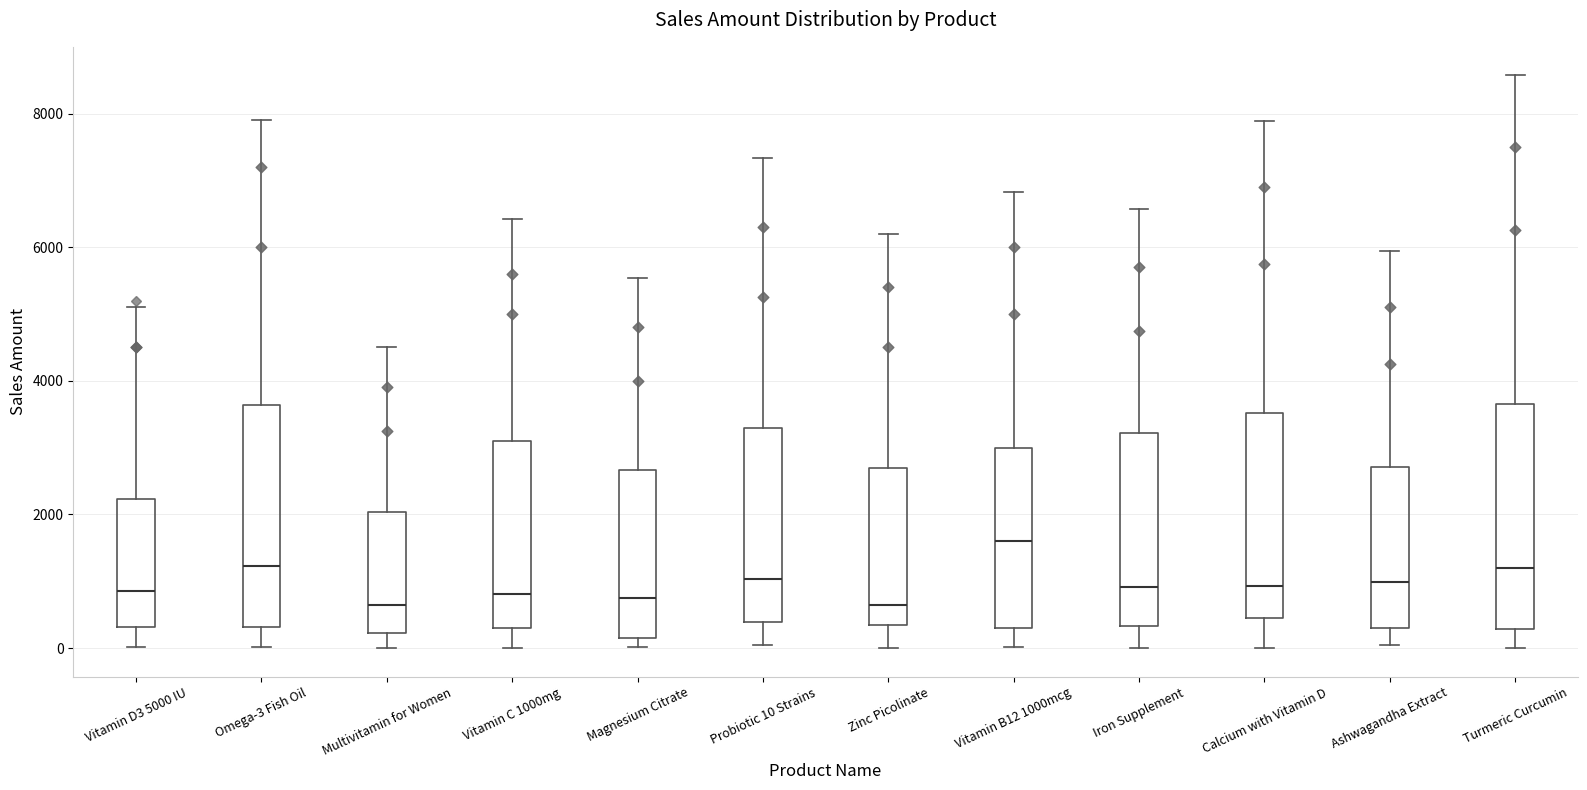

Reading left to right, read every box against the y-axis: the position of its median line, the range the box covers, and the ends of its whiskers. The values are not printed on the chart, so give them approximately, as read against the axis.

Vitamin D3 5000 IU: median 800, box 400 to 2200, whiskers 0 to 5200
Omega-3 Fish Oil: median 1200, box 400 to 3600, whiskers 0 to 8000
Multivitamin for Women: median 600, box 200 to 2000, whiskers 0 to 4600
Vitamin C 1000mg: median 800, box 400 to 3000, whiskers 0 to 6400
Magnesium Citrate: median 800, box 200 to 2600, whiskers 0 to 5600
Probiotic 10 Strains: median 1000, box 400 to 3200, whiskers 0 to 7400
Zinc Picolinate: median 600, box 400 to 2600, whiskers 0 to 6200
Vitamin B12 1000mcg: median 1600, box 200 to 3000, whiskers 0 to 6800
Iron Supplement: median 1000, box 400 to 3200, whiskers 0 to 6600
Calcium with Vitamin D: median 1000, box 400 to 3600, whiskers 0 to 7800
Ashwagandha Extract: median 1000, box 200 to 2800, whiskers 0 to 6000
Turmeric Curcumin: median 1200, box 200 to 3600, whiskers 0 to 8600